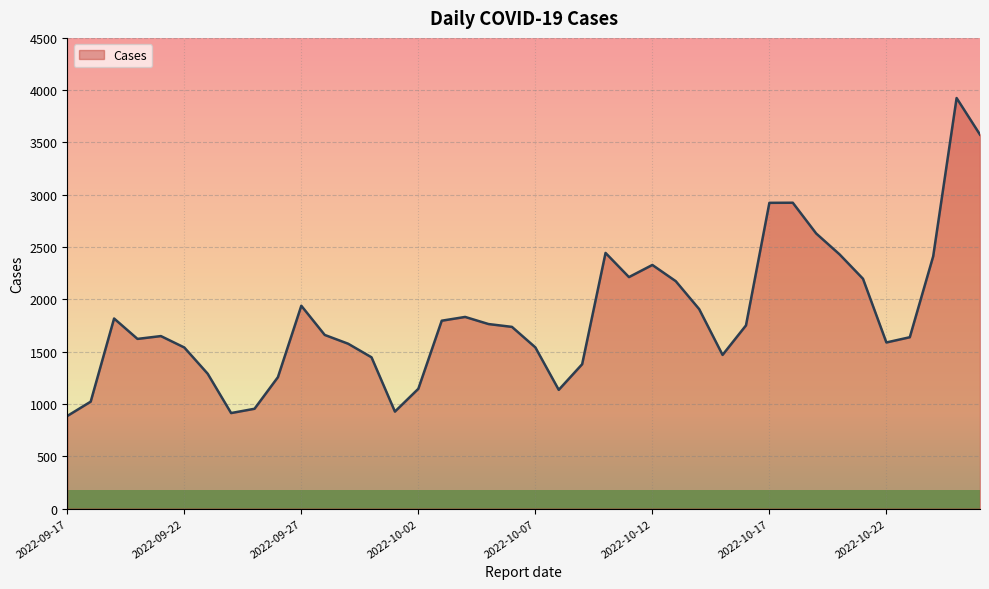

What is the maximum value shown in the chart?

3925